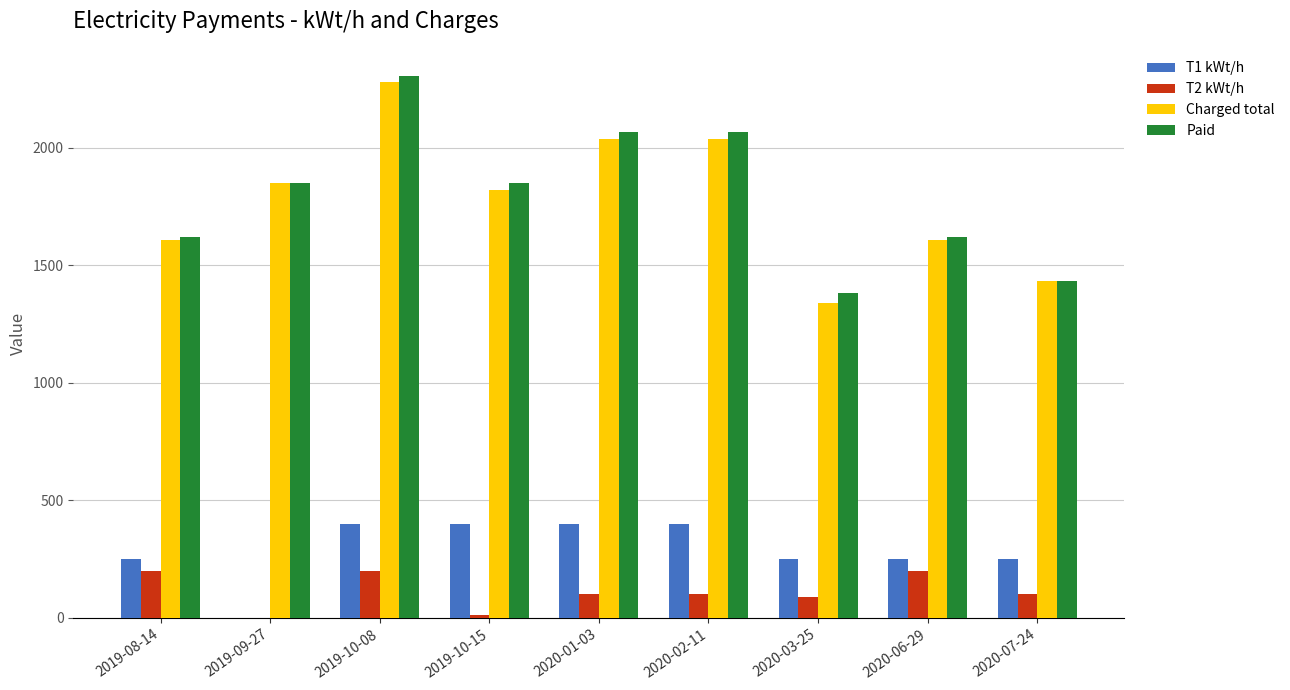

What is the sum of all Charged total values?

16020.0